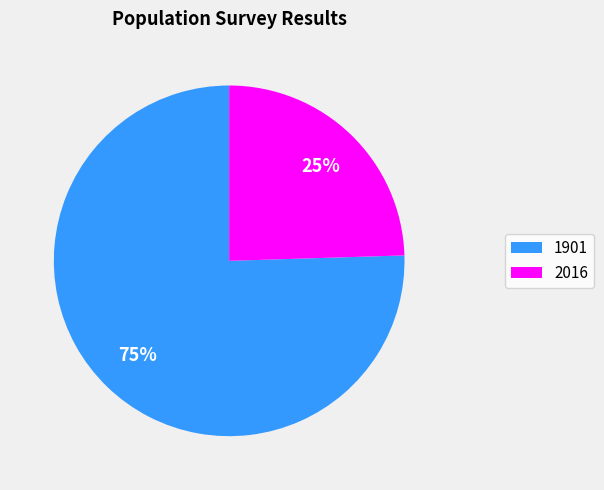

What is the smallest slice in the pie chart?

2016